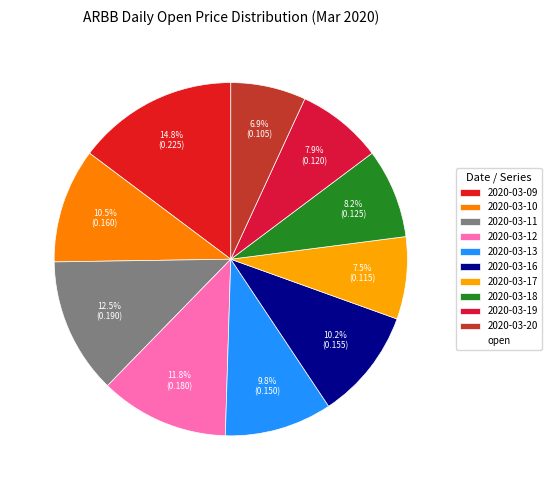

How many segments does this pie chart have?

10